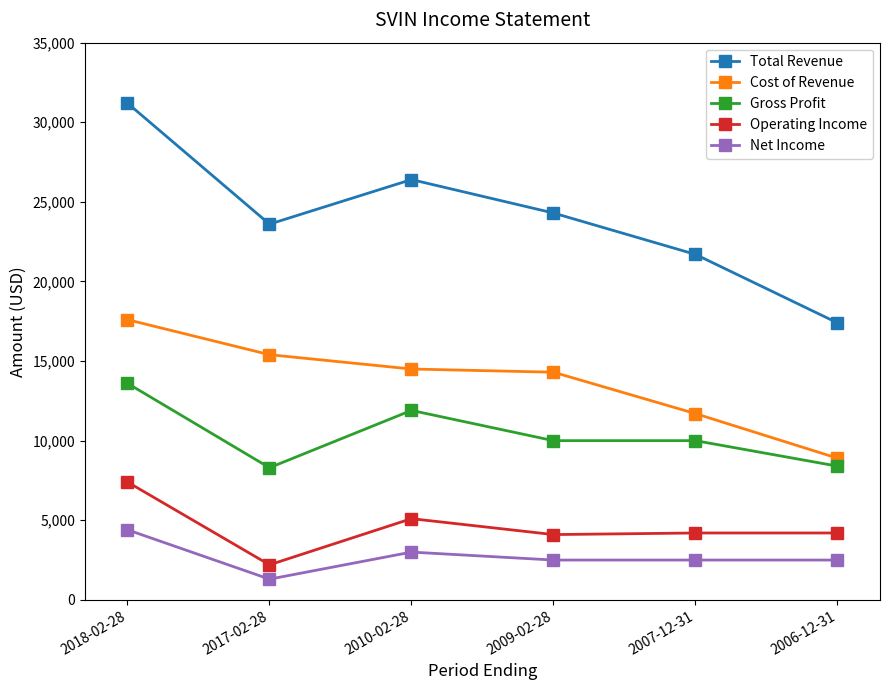

Rank the series at 2007-12-31 from lowest to highest value.

Net Income, Operating Income, Gross Profit, Cost of Revenue, Total Revenue